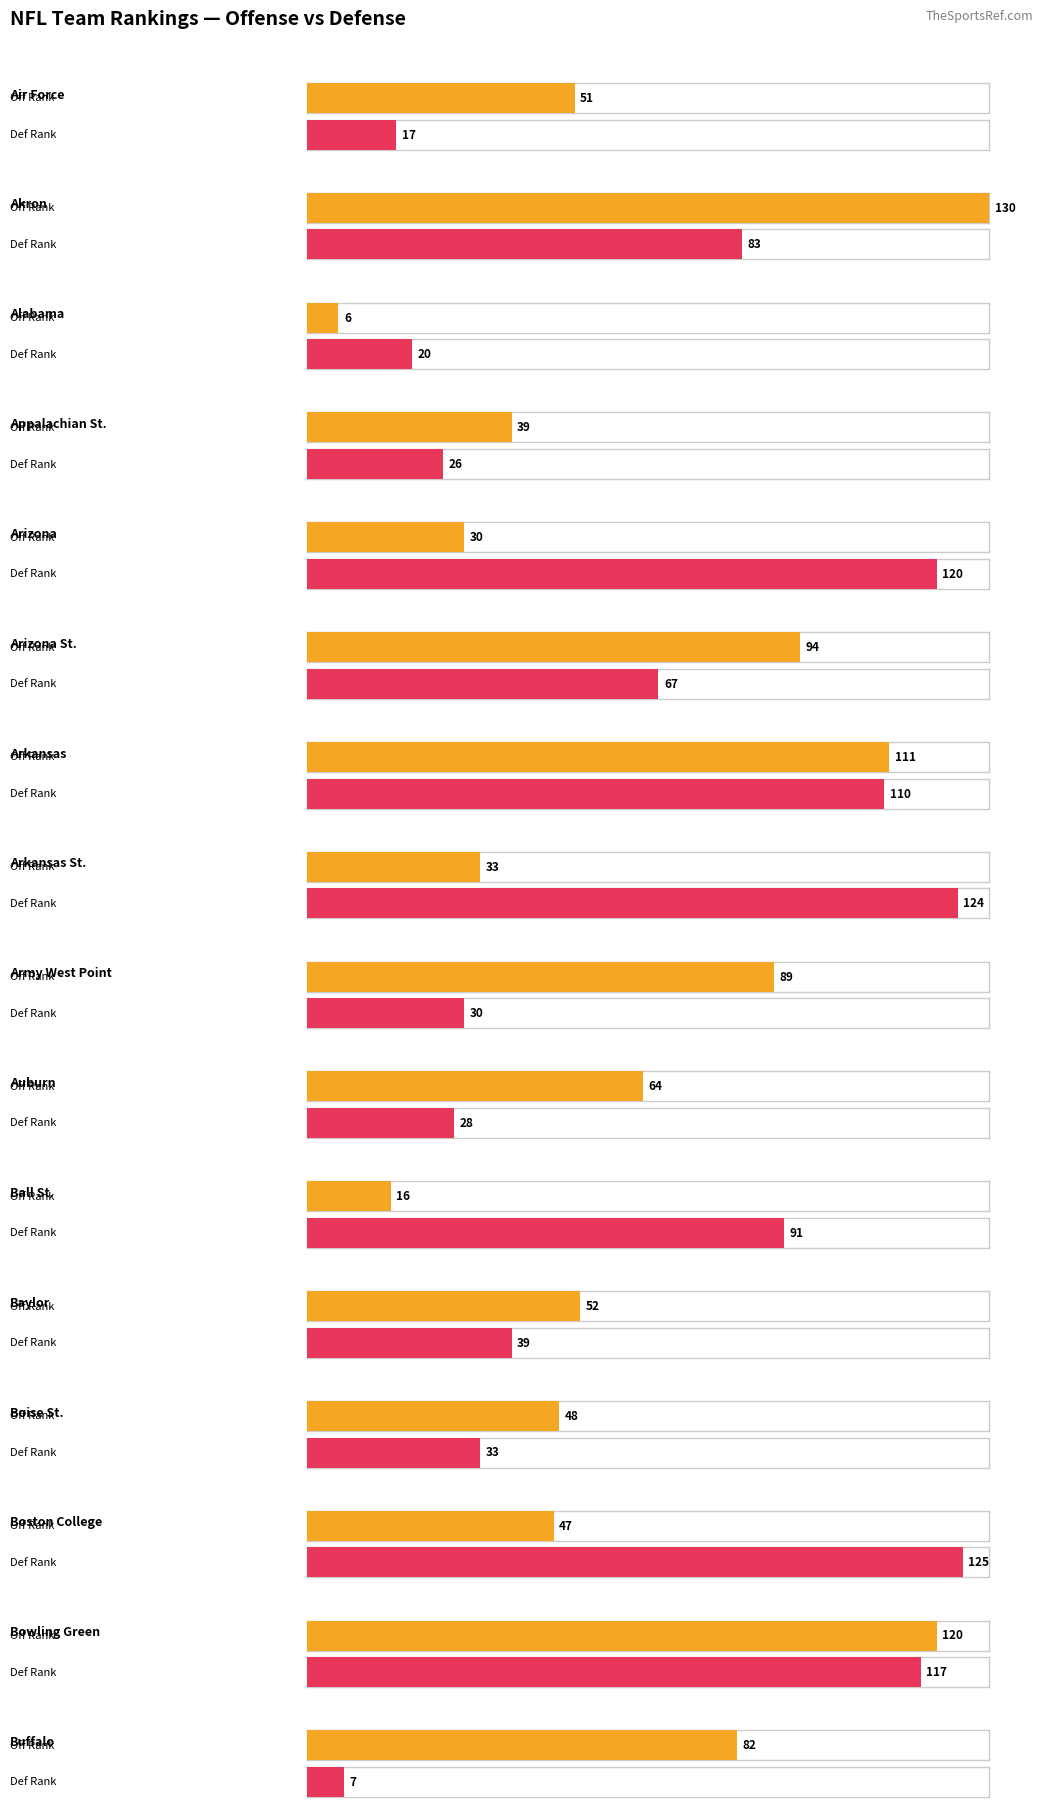

Between 13 and 8, which is larger?

8